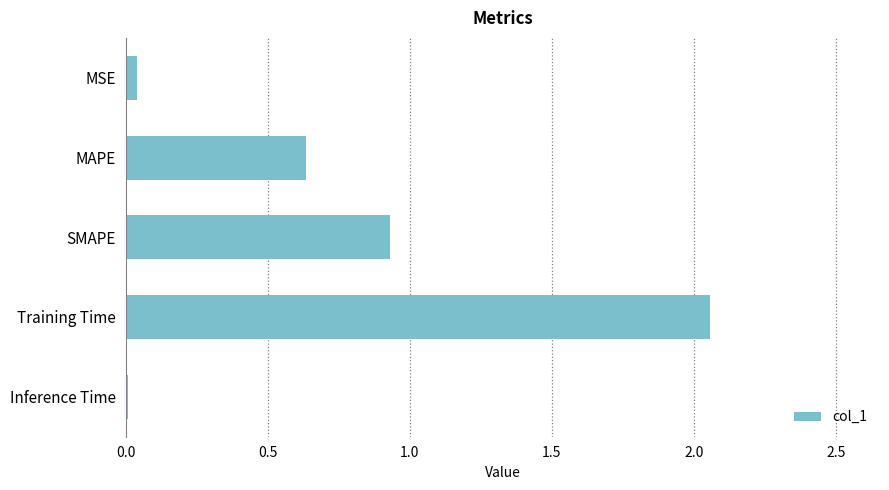

Which has a higher value, Inference Time or MAPE?

MAPE